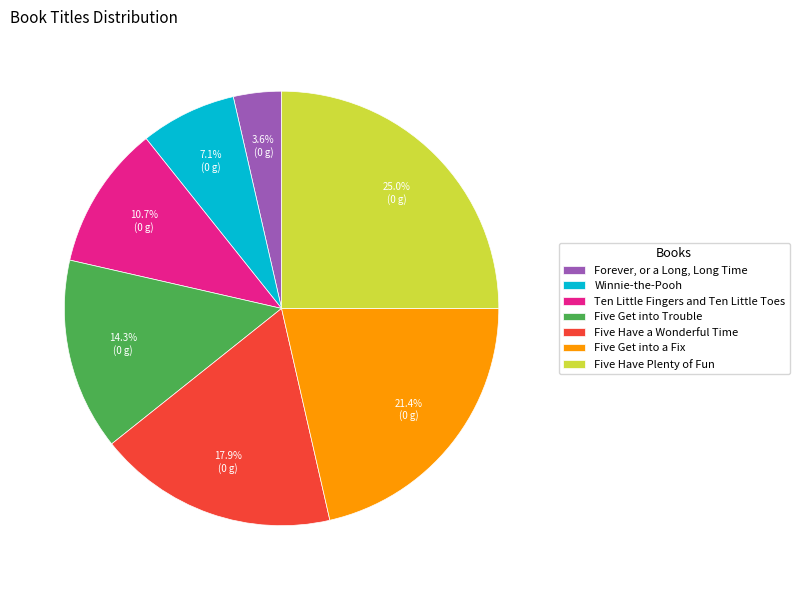

True or false: Forever, or a Long, Long Time accounts for 4% of the total.

True